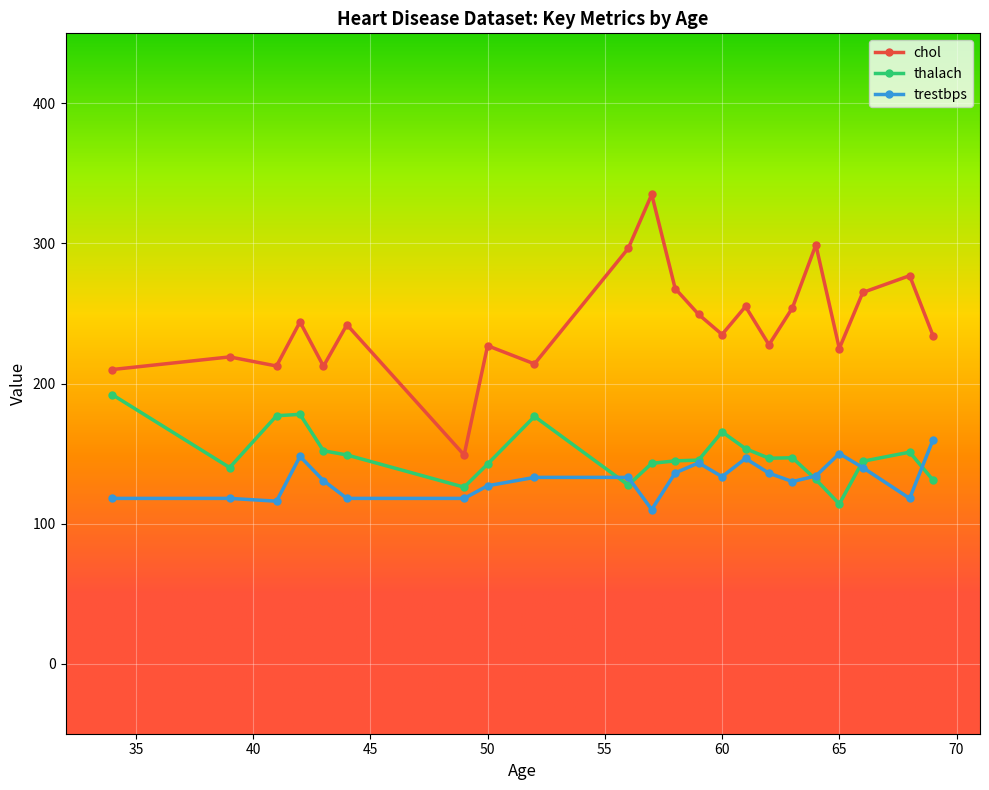

What is the minimum value for trestbps?

110.0